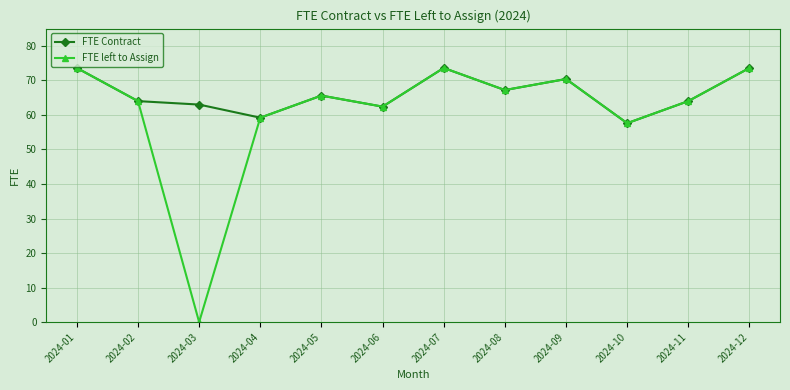

How many data points in FTE Contract are less than 65?

6